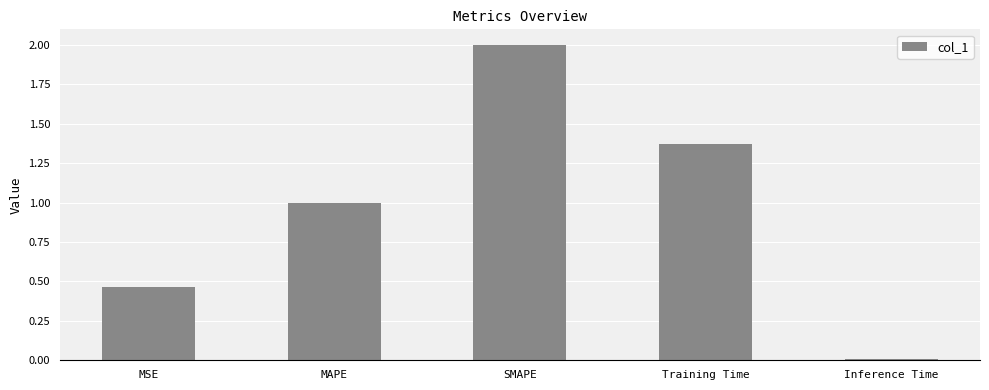

At which label is the value closest to 1?

MAPE